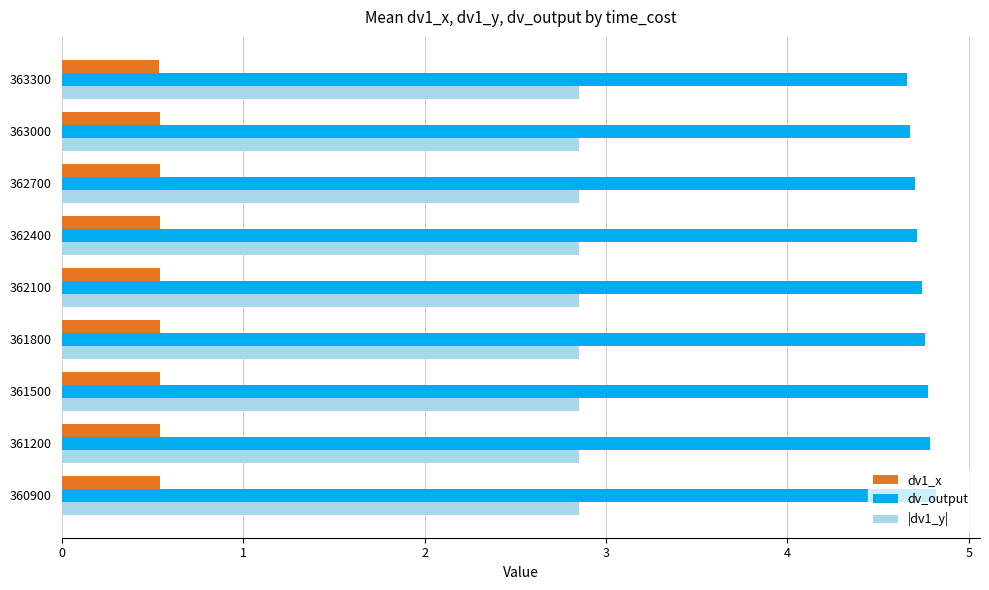

What is the highest value of the |dv1_y| series?

2.9